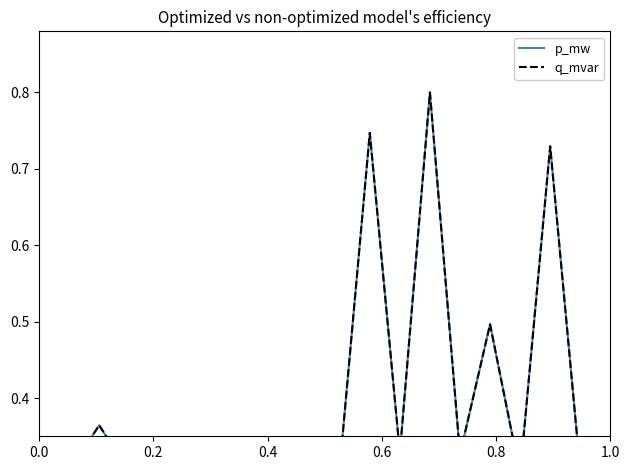

Reading left to right, extract all data points from this chart.

p_mw: 0.3	0.3	0.4	0.3	0.3	0.3	0.3	0.3	0.3	0.3	0.3	0.7	0.3	0.8	0.3	0.5	0.3	0.7	0.3	0.3
q_mvar: 0.3	0.3	0.4	0.3	0.3	0.3	0.3	0.3	0.3	0.3	0.3	0.7	0.3	0.8	0.3	0.5	0.3	0.7	0.3	0.3